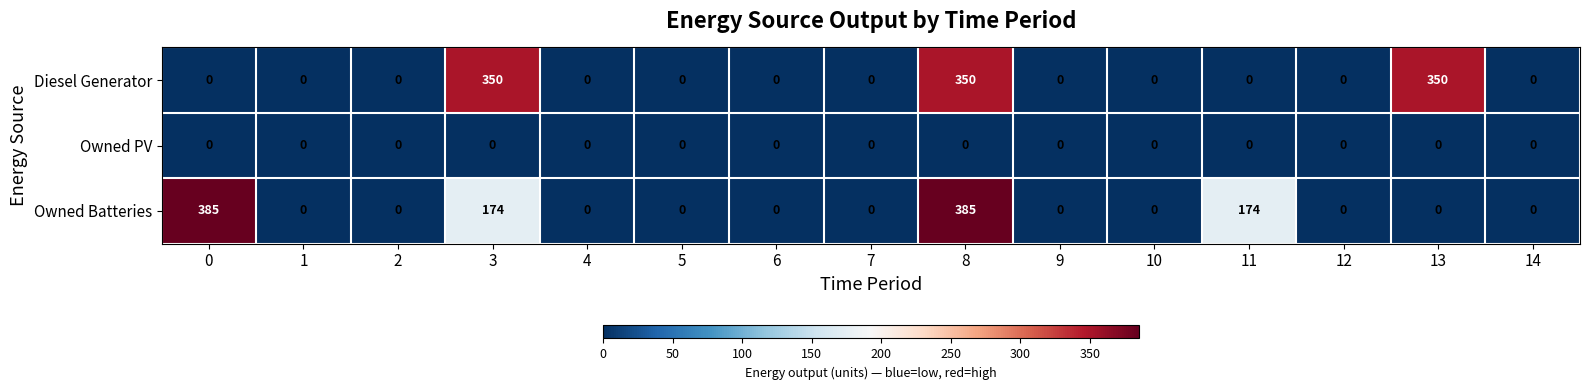

Rank the series by their maximum value, from highest to lowest.

Owned Batteries, Diesel Generator, Owned PV